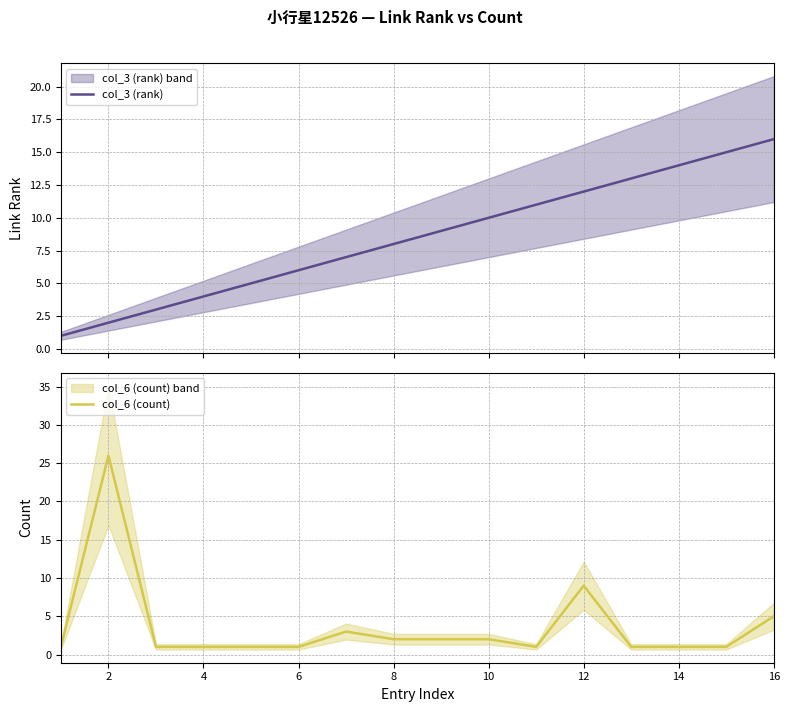

At which label is col_6 (count) closest to 13?

12